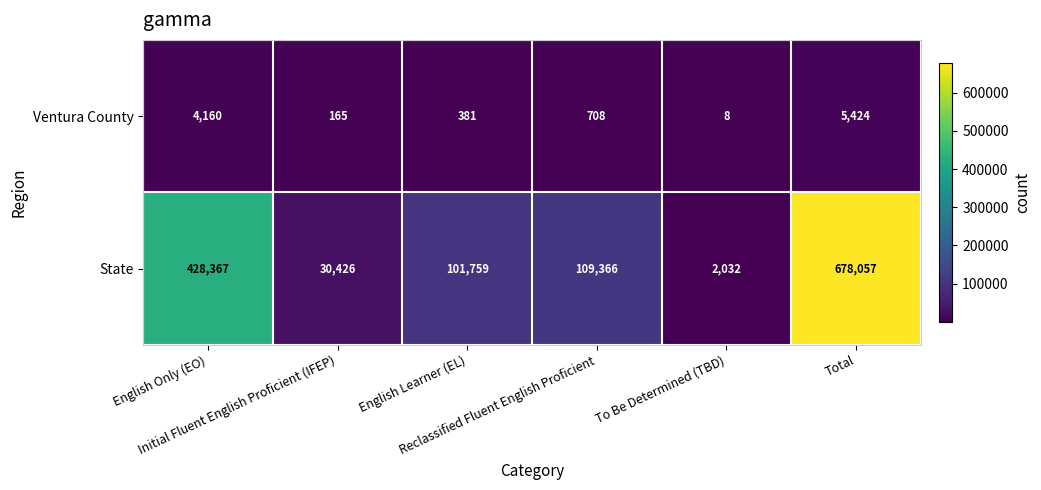

Between Initial Fluent English Proficient (IFEP) and Total, which series saw the biggest shift?

State